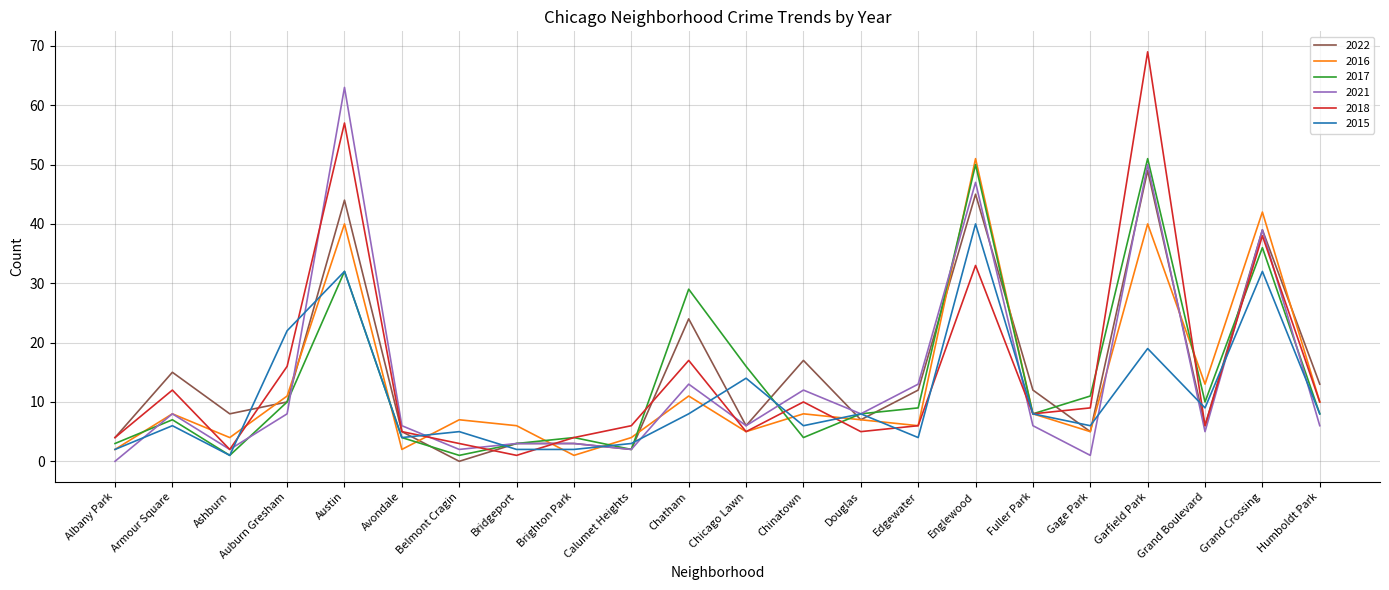

What is the average value of the 2021 series?

14